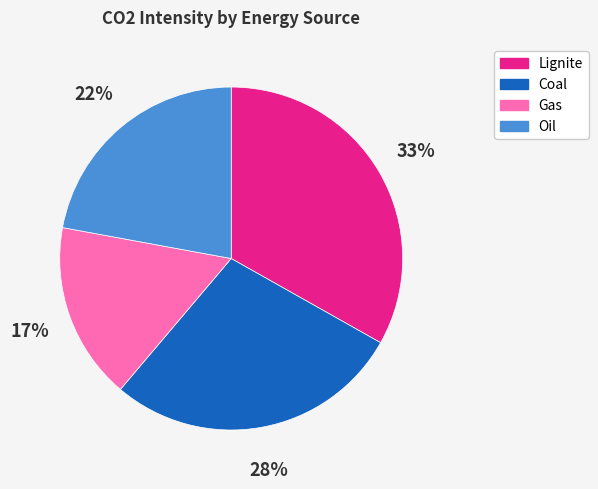

Do Lignite and Oil together represent more than half of the pie?

Yes